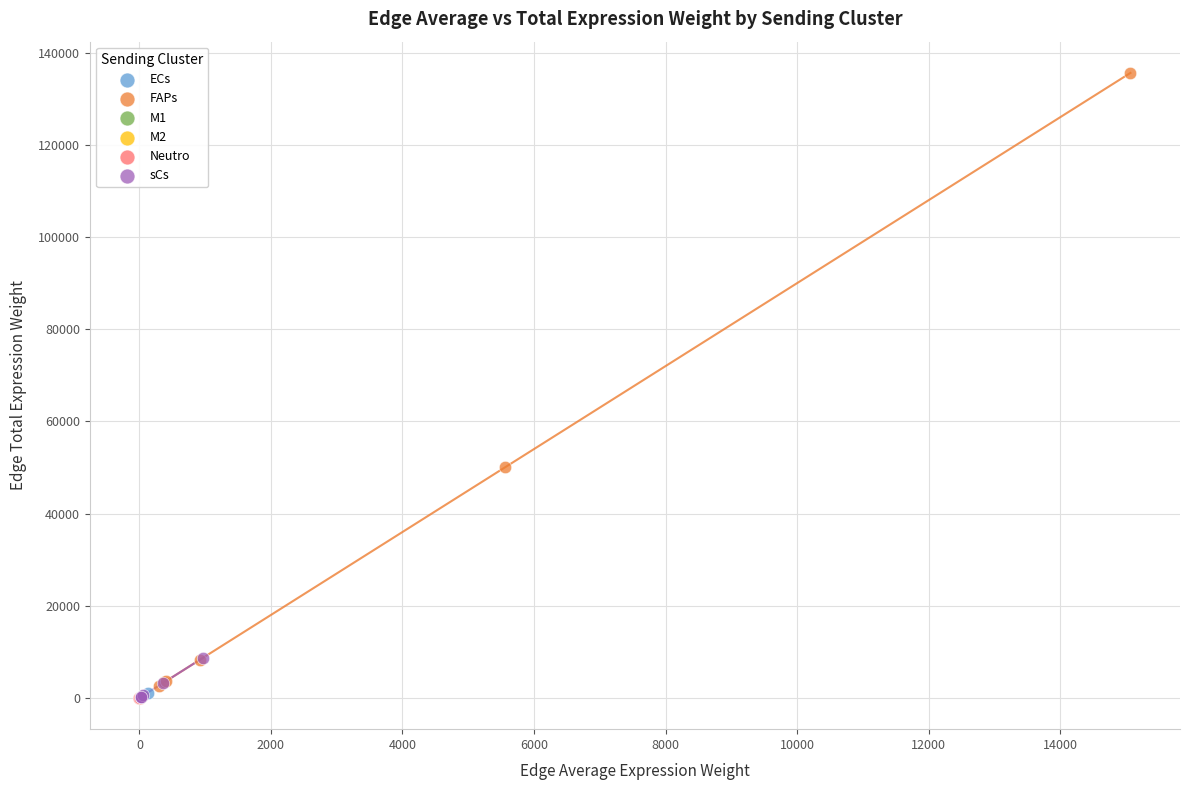

Which series has the widest spread of Y values?

FAPs